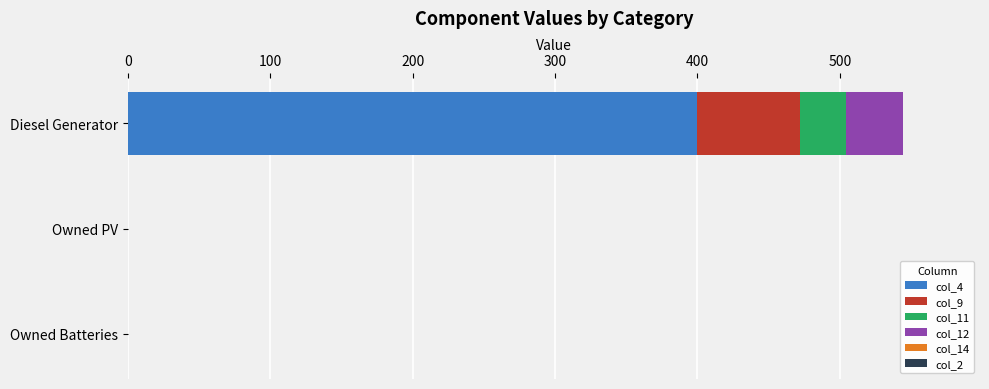

At which category is the sum across all series the highest?

Diesel Generator